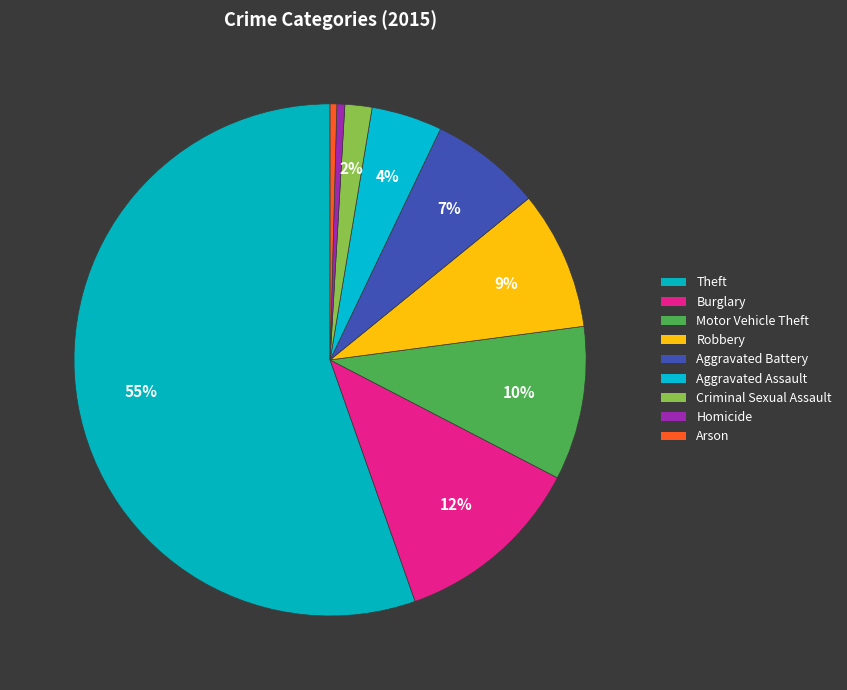

Is there any slice that represents more than half of the pie?

Yes